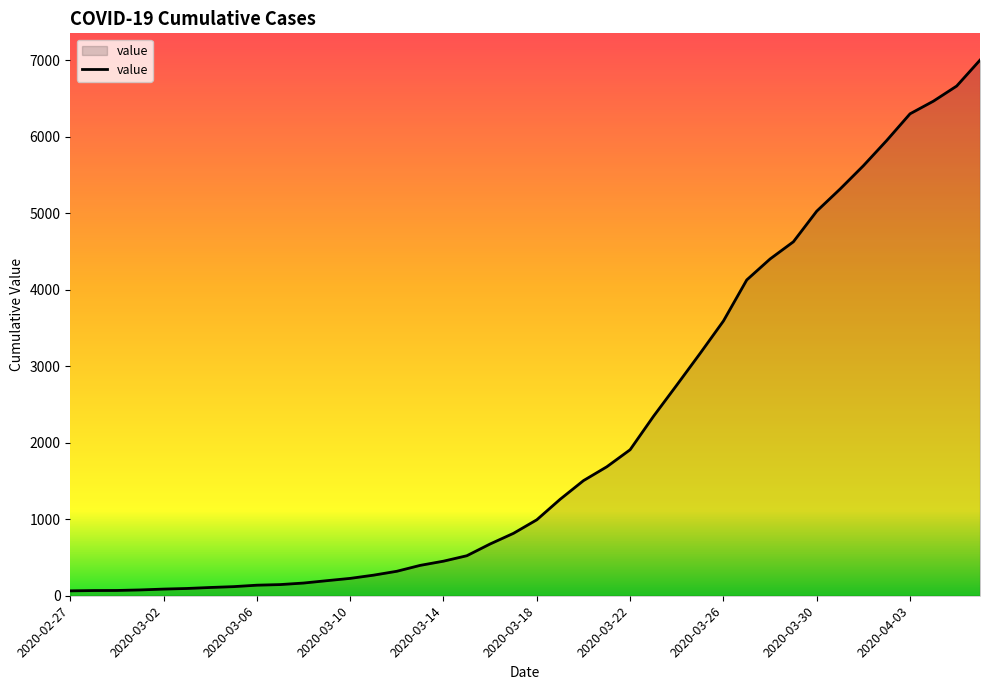

What is the difference between the maximum and minimum values?

6939